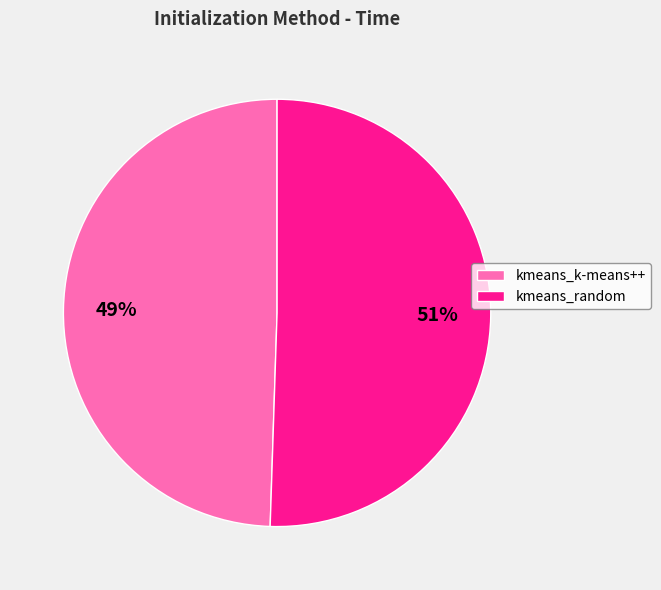

How many segments does this pie chart have?

2